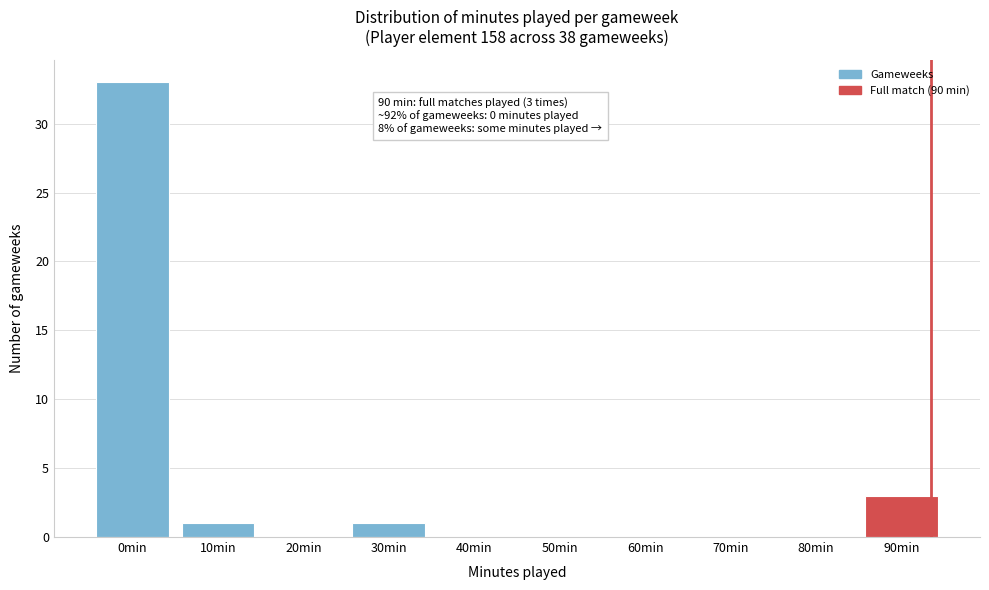

Reading left to right, extract all data points from this chart.

0min=33	10min=1	20min=0	30min=1	40min=0	50min=0	60min=0	70min=0	80min=0	90min=3